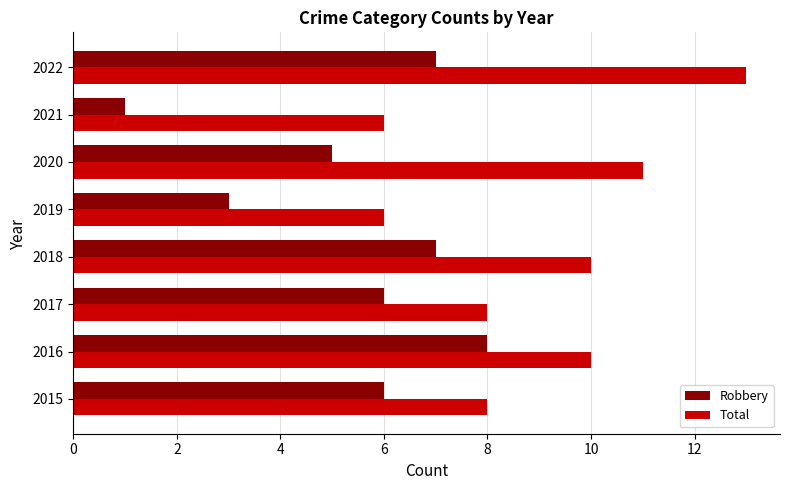

At 2018, list the series in order from largest to smallest.

Total, Robbery